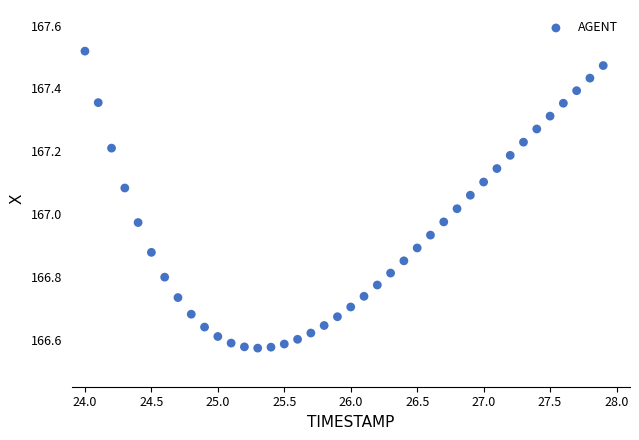

What is the range of Y values (max minus min)?

0.9